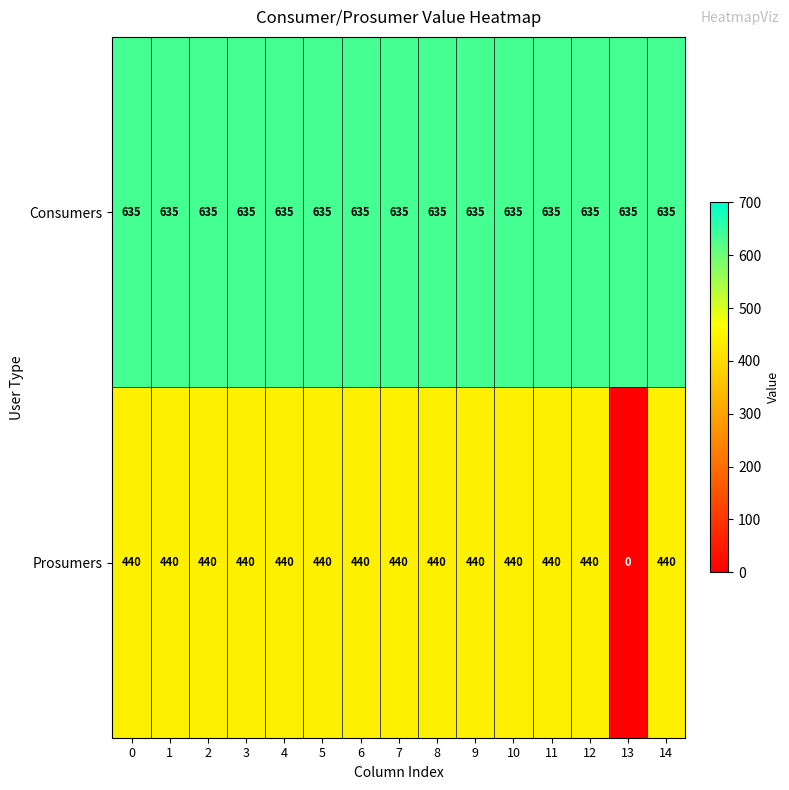

List the series in order of their peak value, highest first.

Consumers, Prosumers